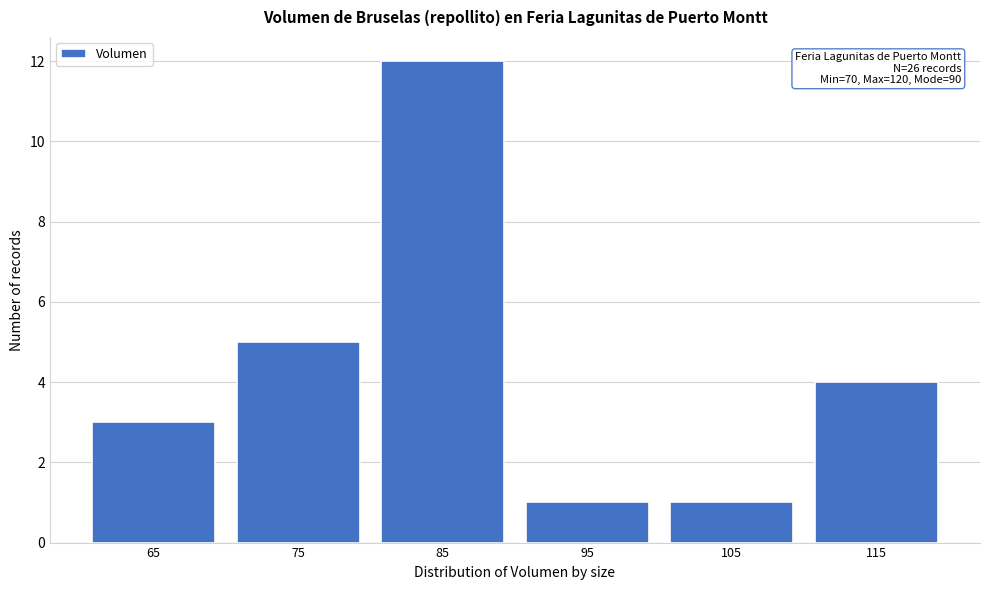

Reading left to right, transcribe all the data shown in this chart.

3	5	12	1	1	4